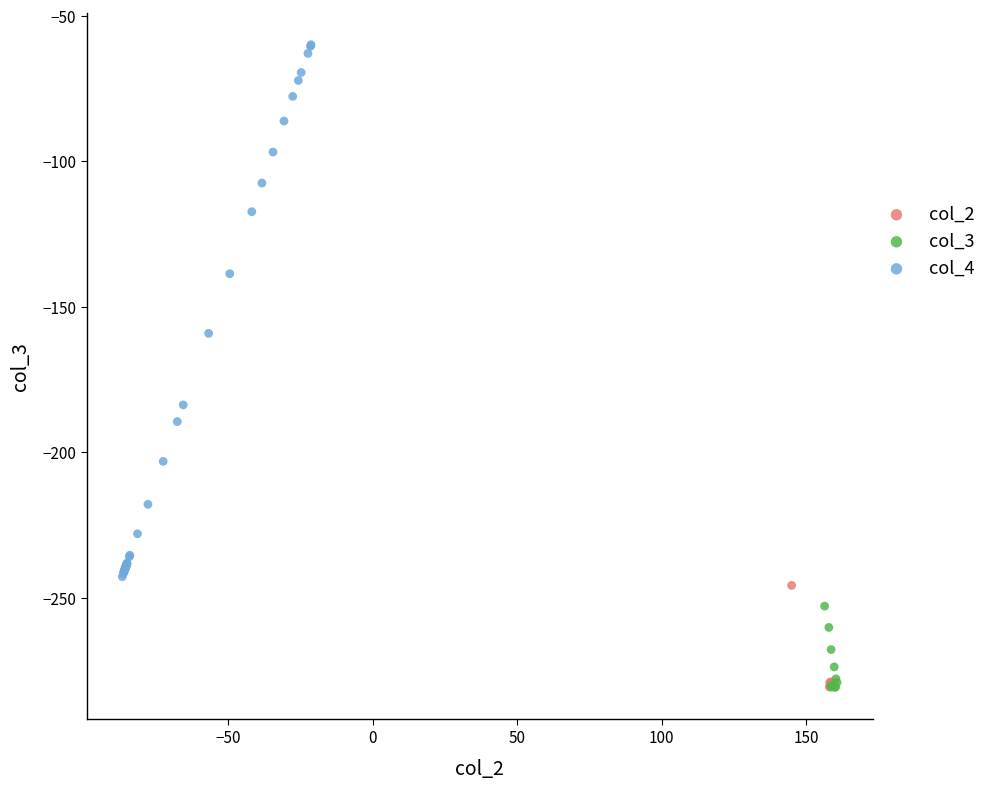

What are all the series names shown in the legend?

col_2, col_3, col_4